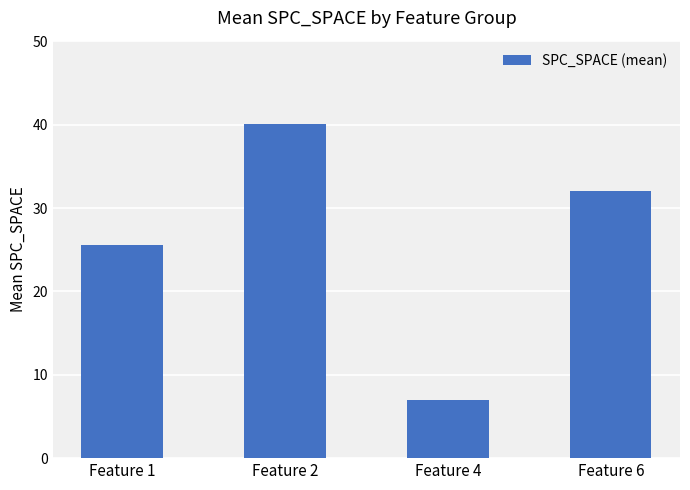

Rank the categories by value from lowest to highest.

Feature 4, Feature 1, Feature 6, Feature 2